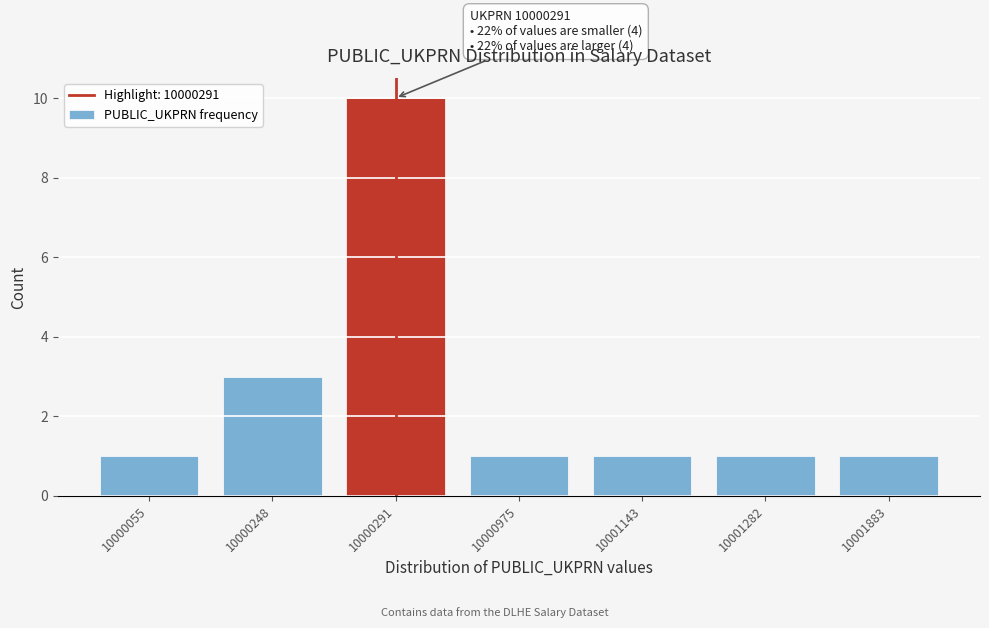

Reading left to right, what are all the values shown in this chart?

1	3	10	1	1	1	1